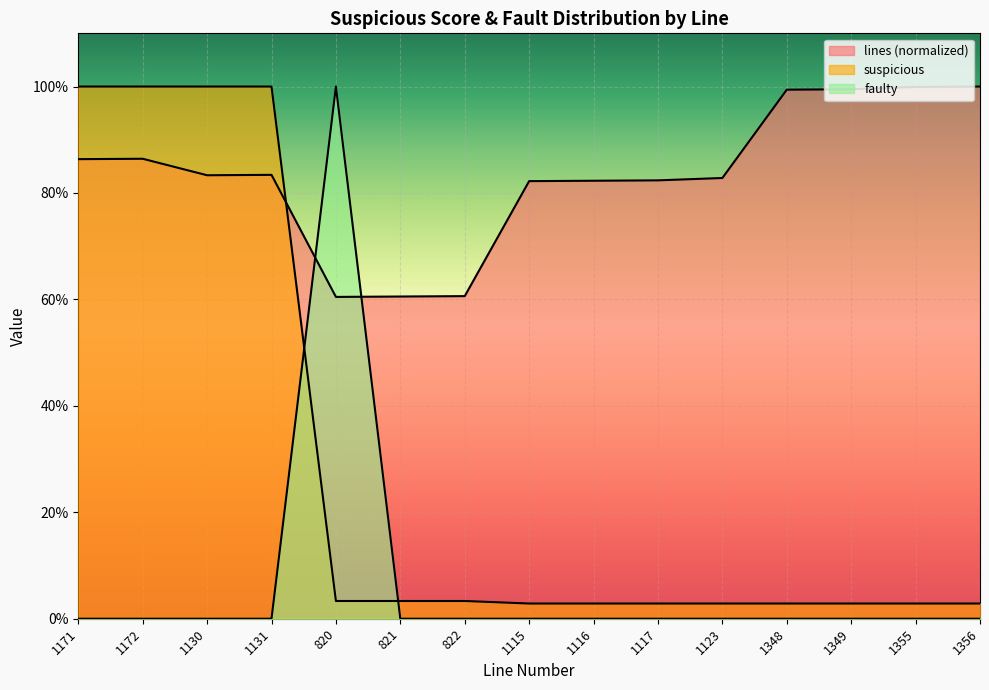

Does the chart display data point markers on the line(s)?

No